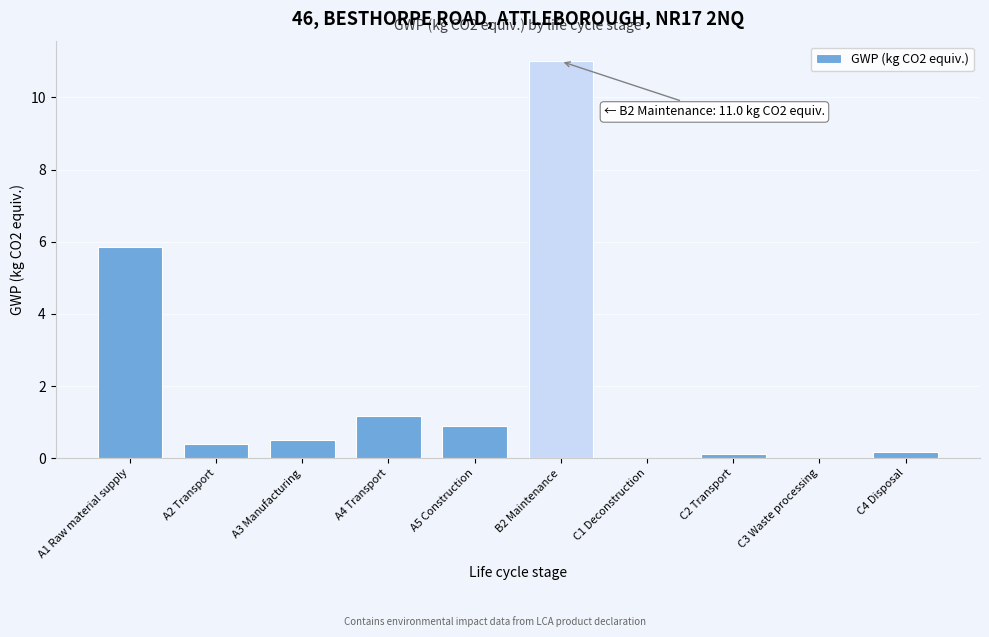

Which has a higher value, B2 Maintenance or A2 Transport?

B2 Maintenance